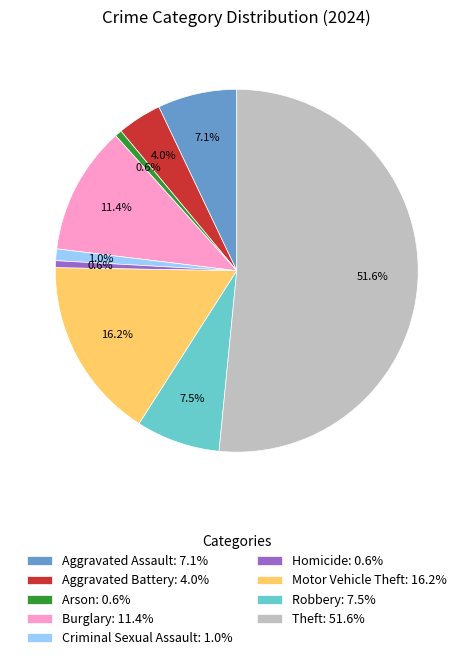

What is the largest slice in the pie chart?

Theft